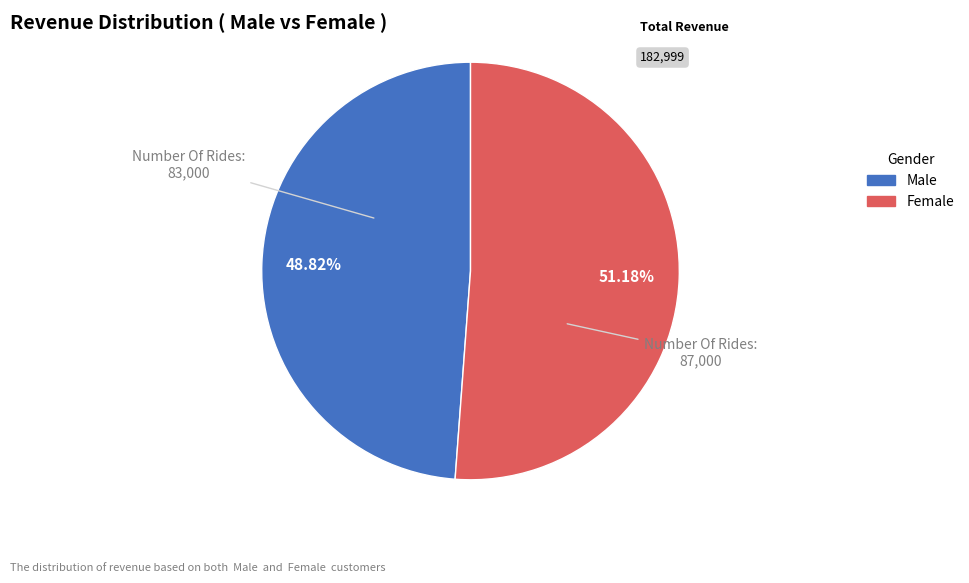

Rank the categories by value from lowest to highest.

Male, Female